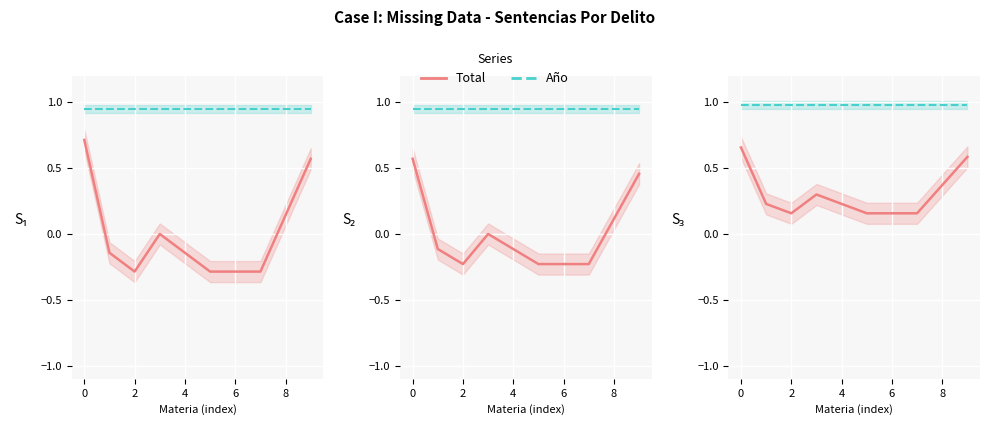

How many lines are shown in the chart?

2